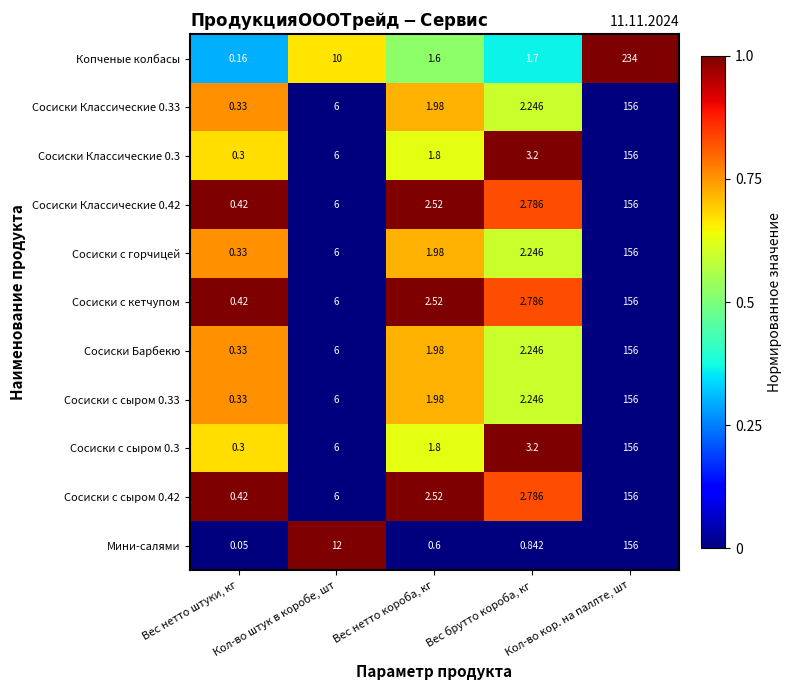

Which series has the largest total across all categories?

Копченые колбасы